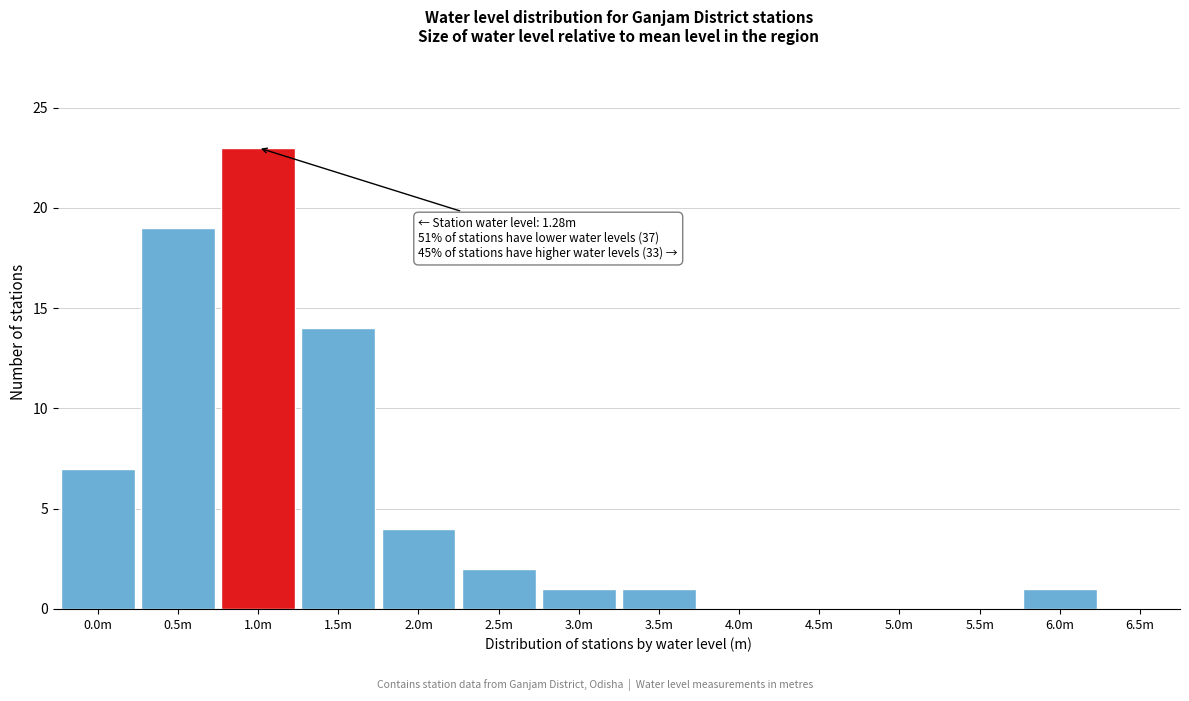

Reading left to right, what are all the values shown in this chart?

0.0m=7	0.5m=19	1.0m=23	1.5m=14	2.0m=4	2.5m=2	3.0m=1	3.5m=1	4.0m=0	4.5m=0	5.0m=0	5.5m=0	6.0m=1